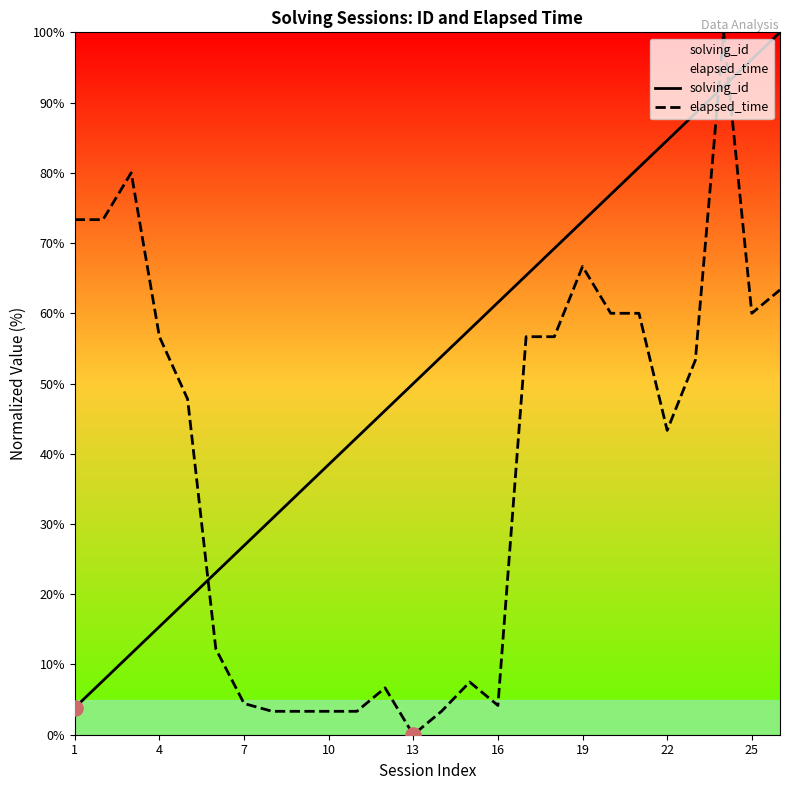

Is the value of elapsed_time at 19 greater than the value of solving_id at 25?

No